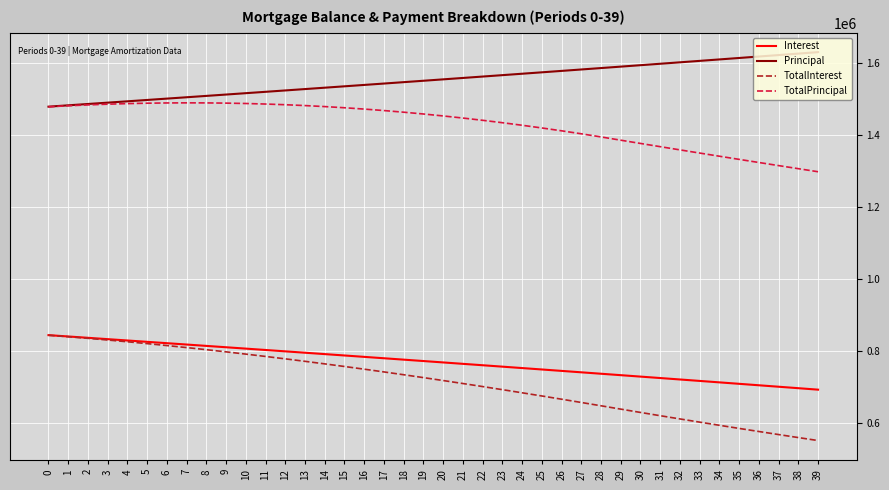

What is the smallest value displayed?

552363